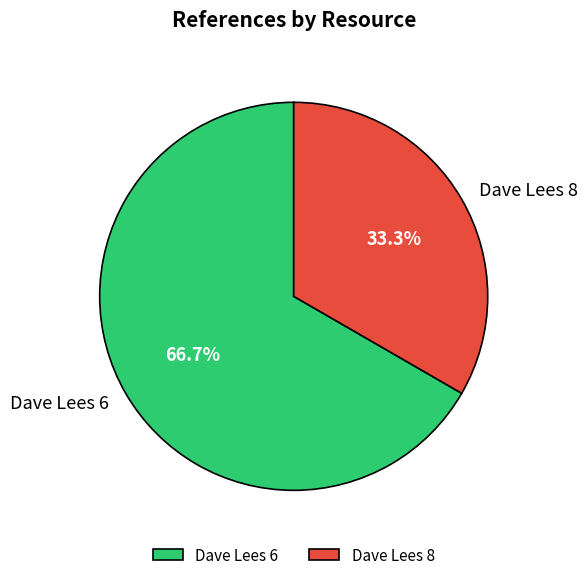

To the nearest percent, what is the difference between the Dave Lees 6 and Dave Lees 8 slice percentages?

33%